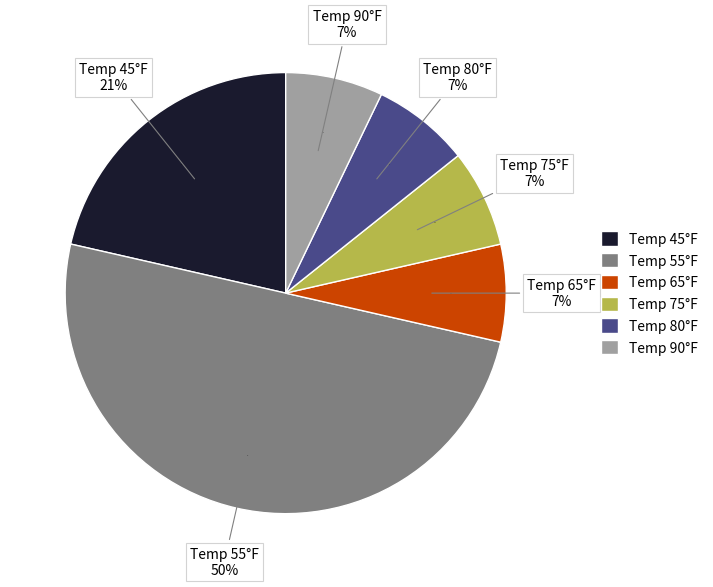

Is the sum of 65 and 75 greater than half?

No